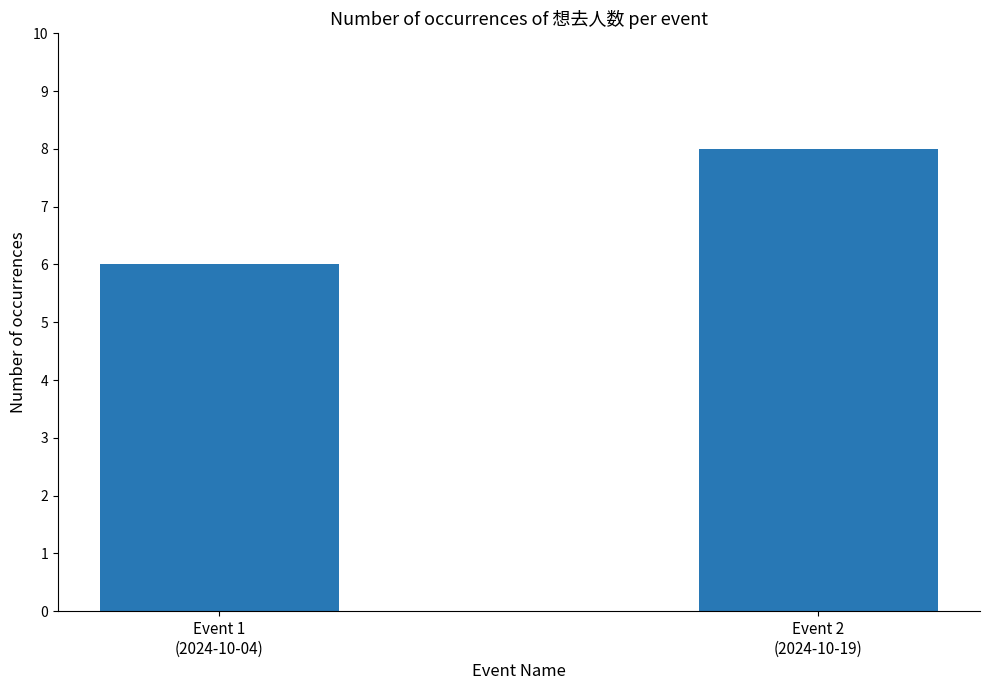

What position from the right is Event 1
(2024-10-04)?

2